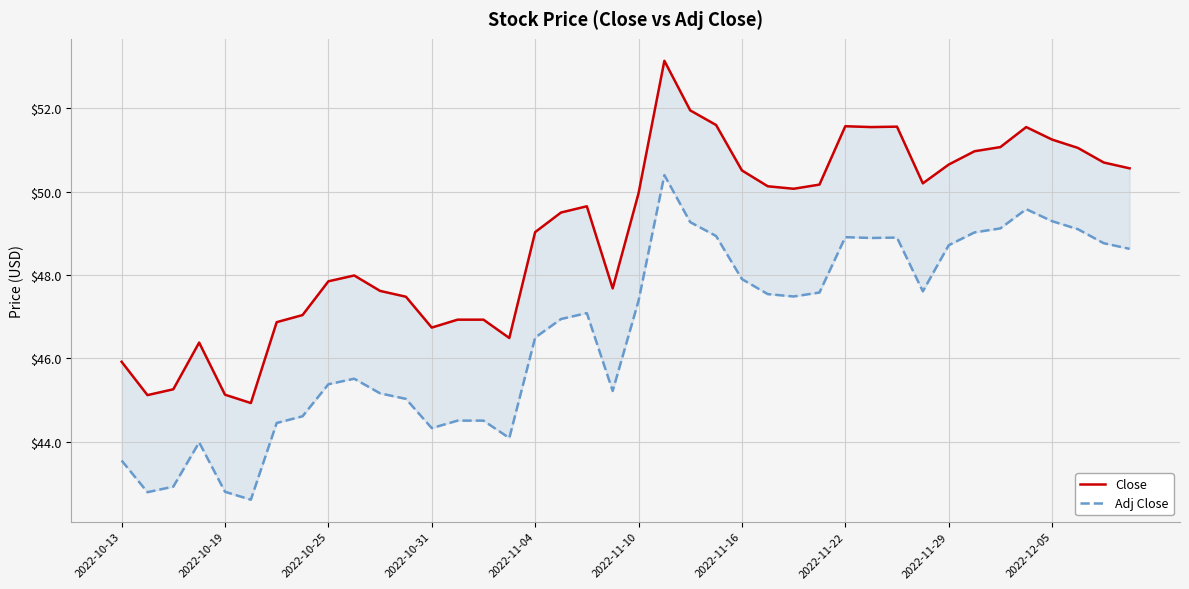

How many interior local valleys does the Close series have?

8